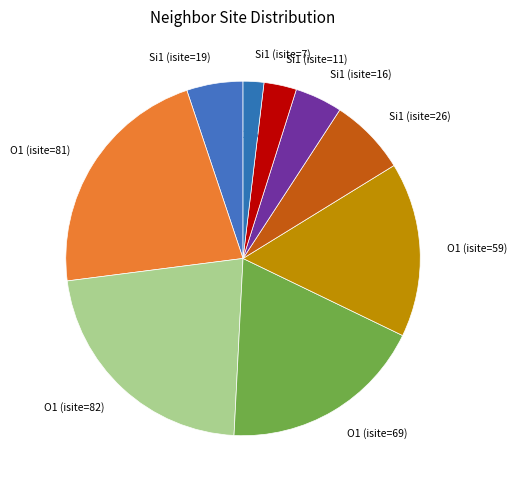

Is there a majority slice in this chart?

No